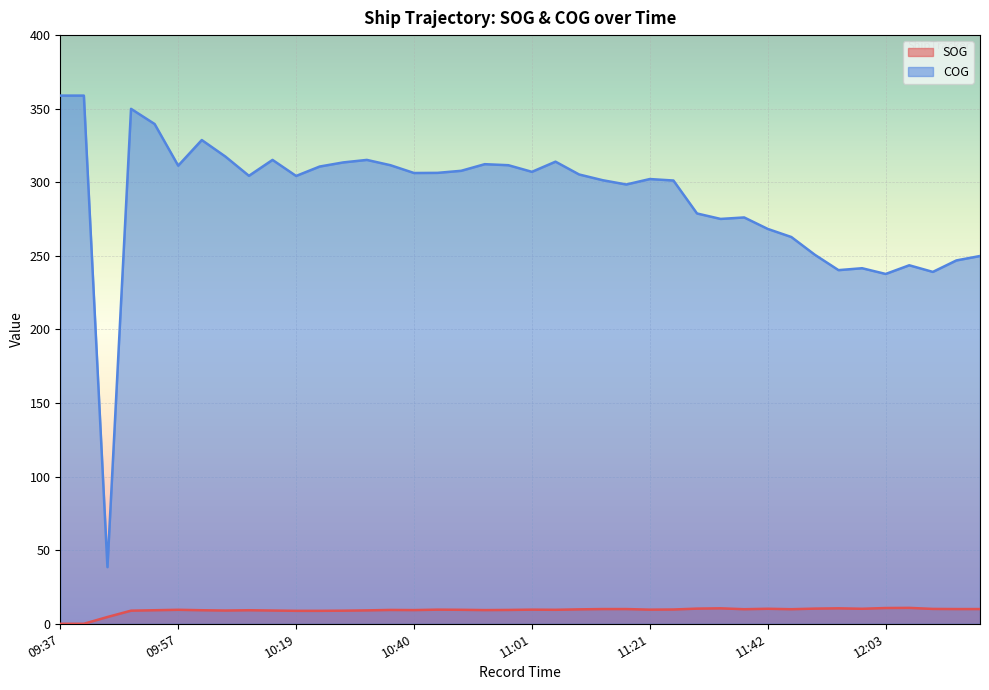

How many lines are shown in the chart?

2